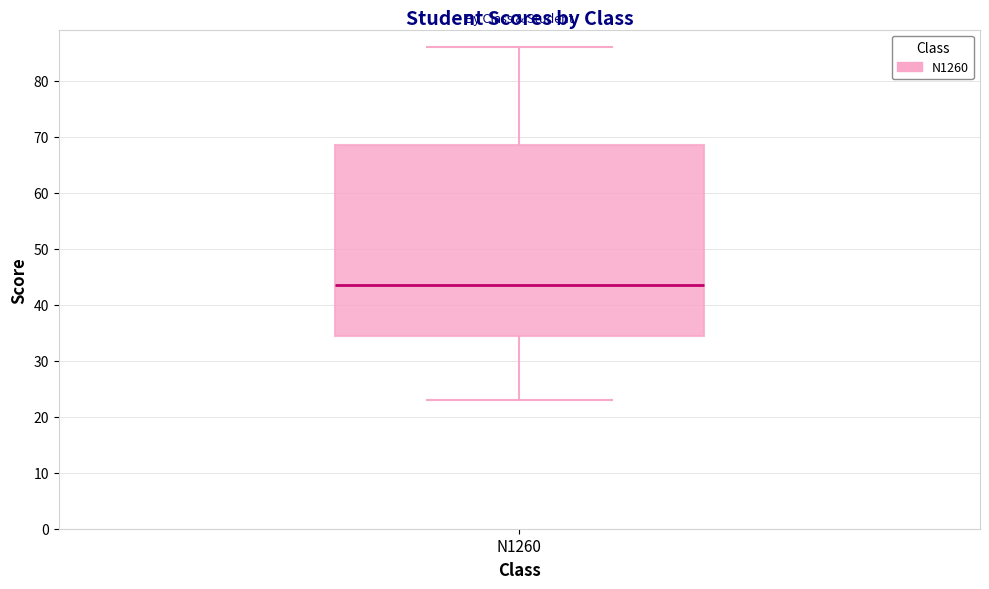

Where does the lower whisker of the box for N1260 end on the y-axis? The values are not printed on the chart, so give them approximately, as read against the axis.

23